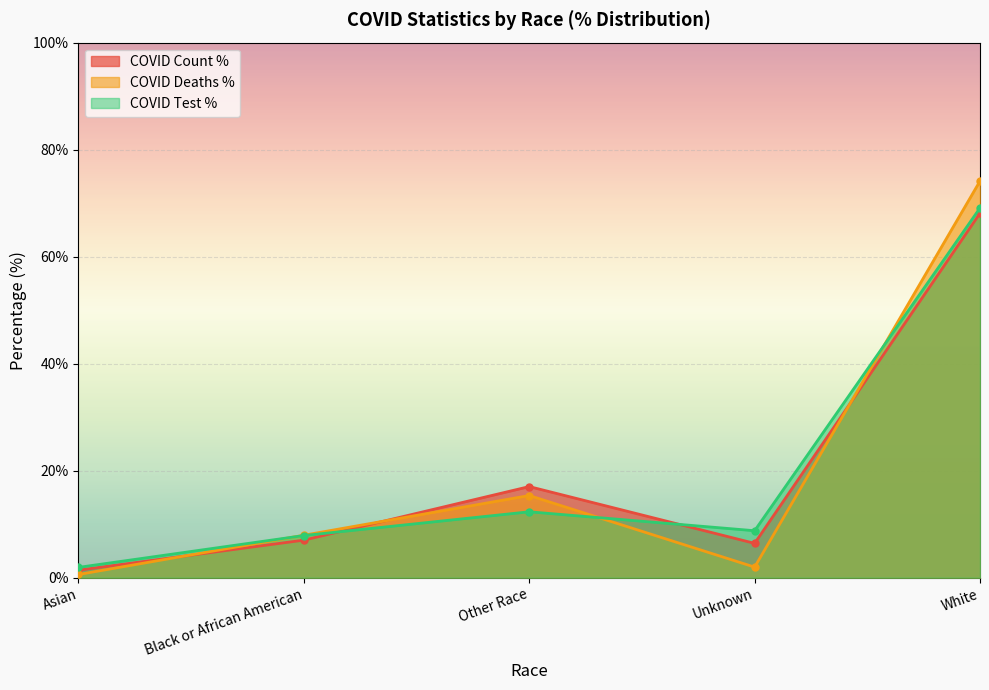

Which has a higher value, Other Race or White?

White